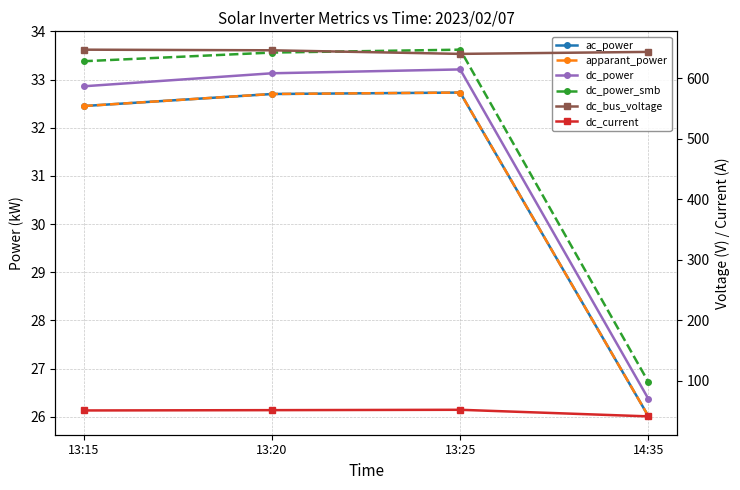

What is the total value across all series at 13:25?

824.1